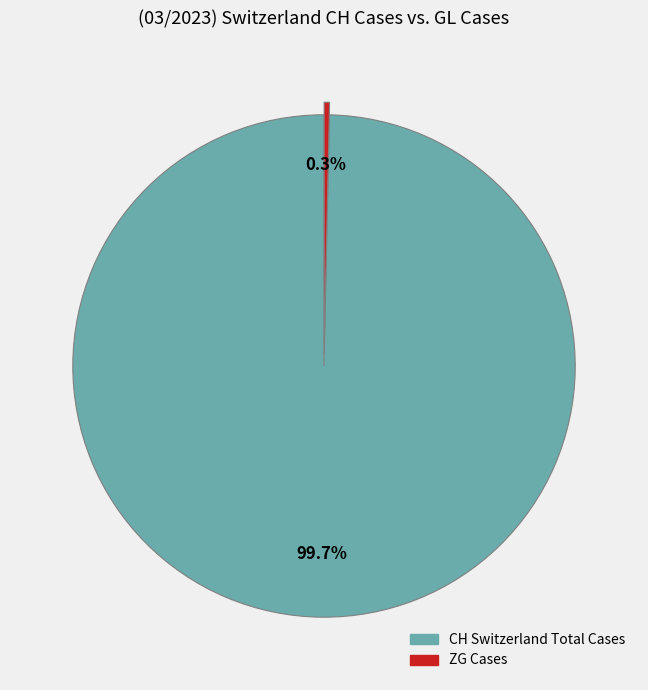

Does any single category account for the majority?

Yes